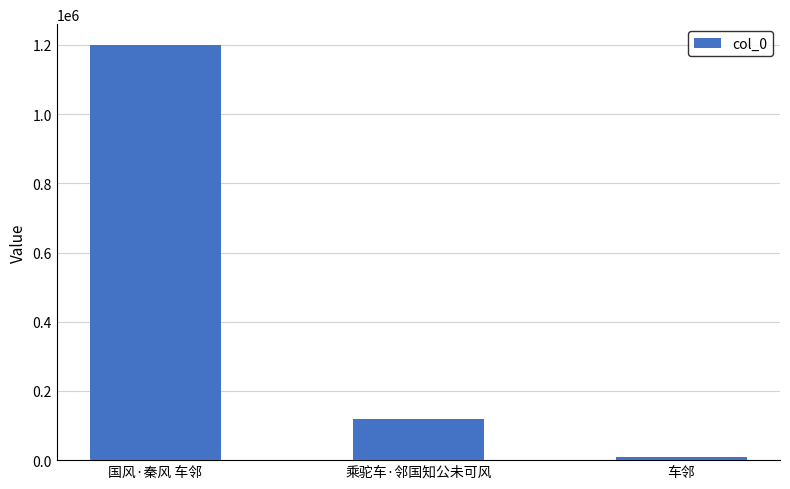

How many data points are less than 118854?

1